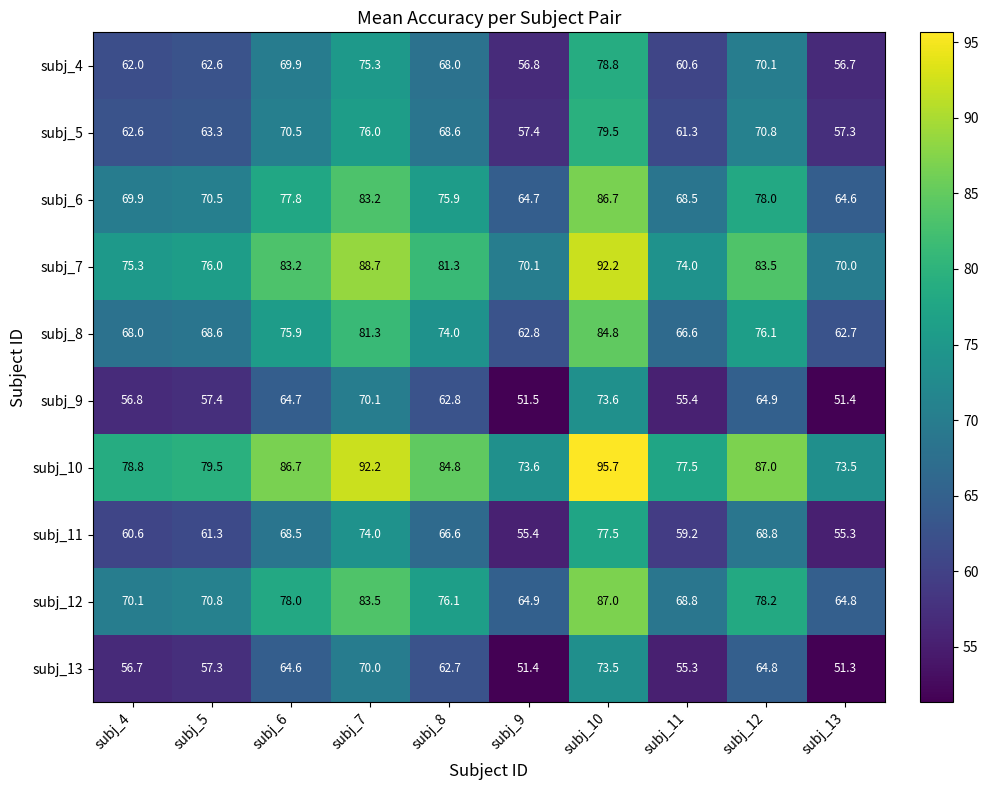

At how many categories does at least one series exceed 83?

5